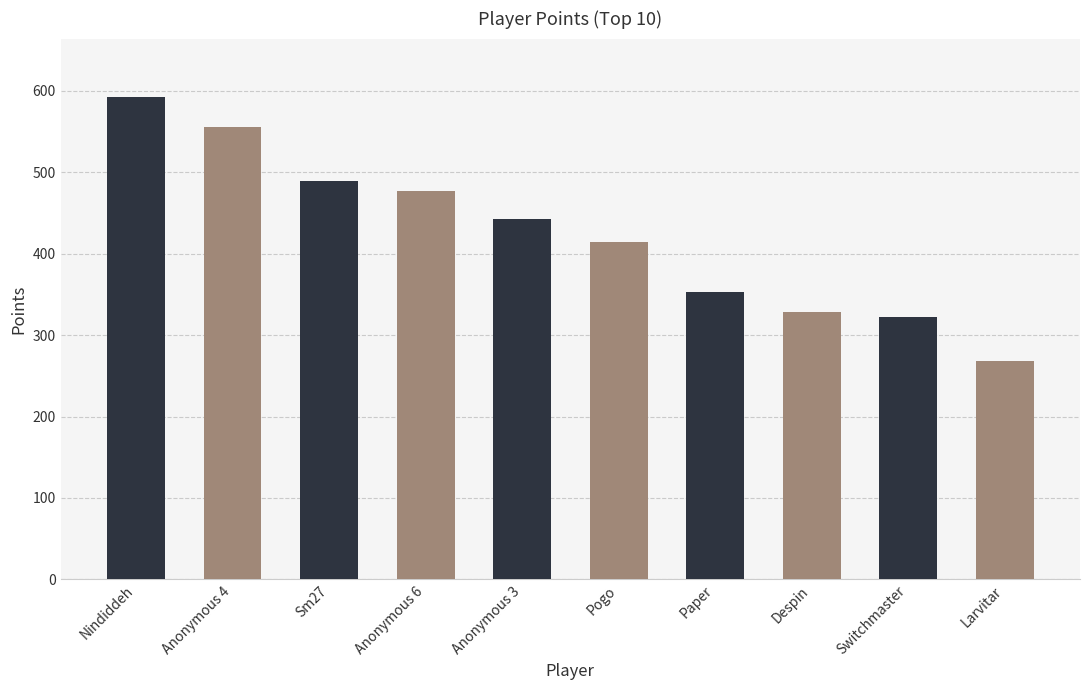

What is the label of the 4th bar from the right?

Paper